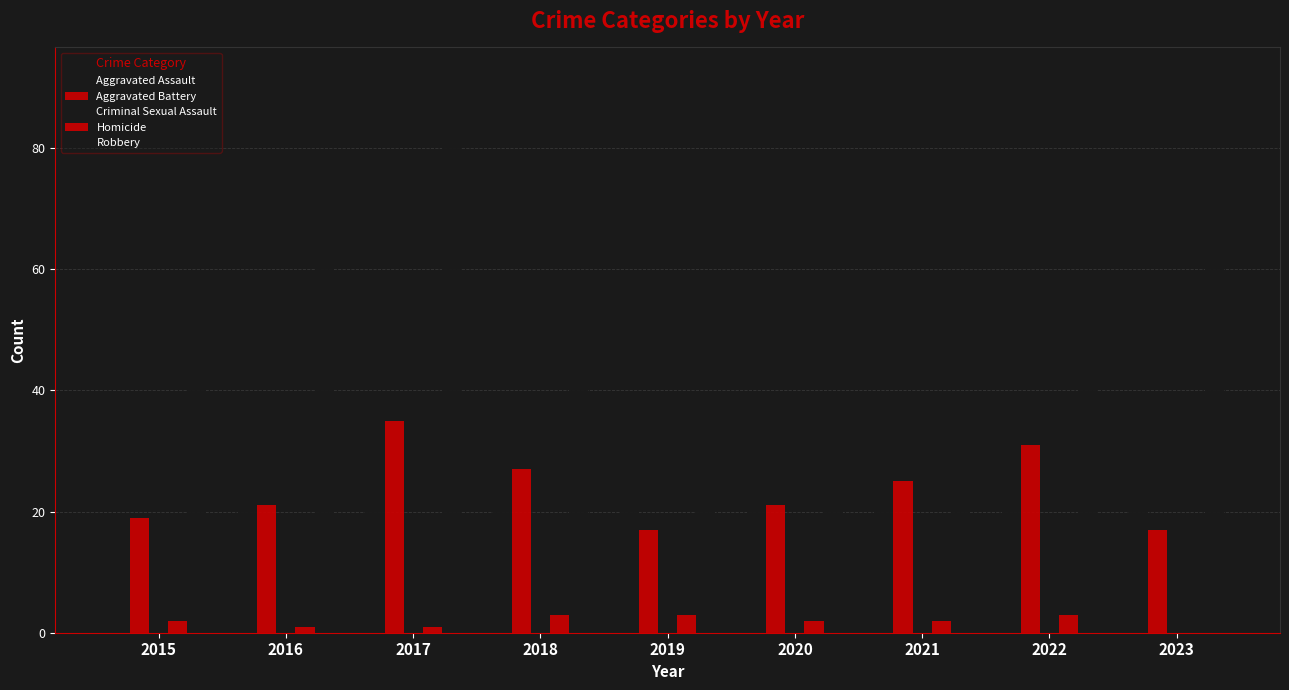

List the labels in order of Aggravated Battery value, largest first.

2017, 2022, 2018, 2021, 2016, 2020, 2015, 2019, 2023